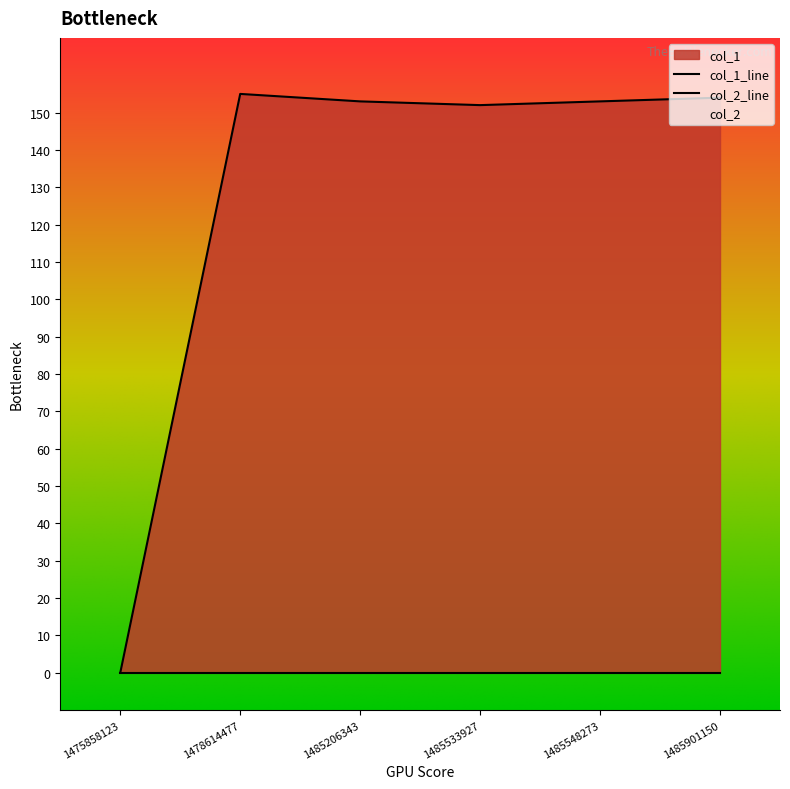

What is the ratio of the value at 1485901150 to the value at 1485548273?

1.0